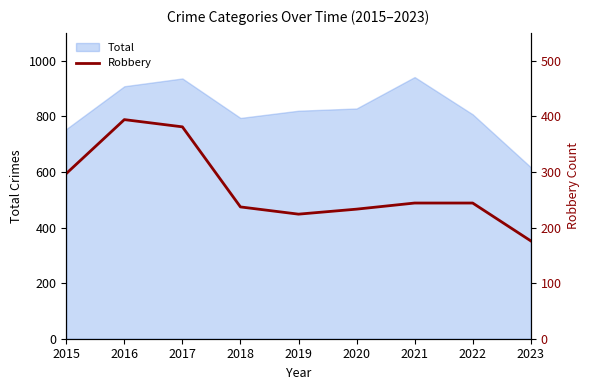

The Total series shows 1475 at 2019. True or false?

False